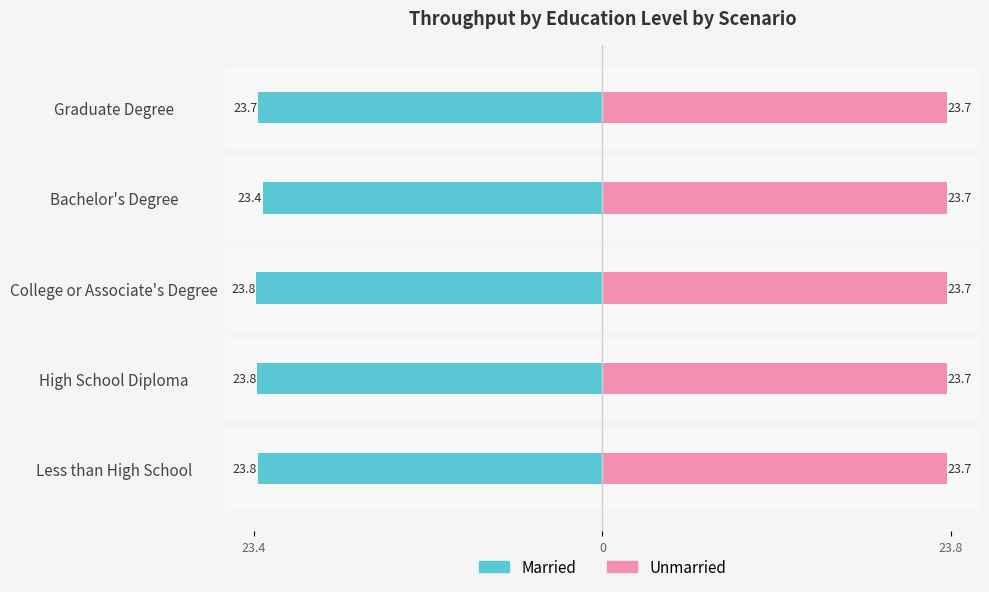

Between Bachelor's Degree and High School Diploma, which is larger?

Bachelor's Degree